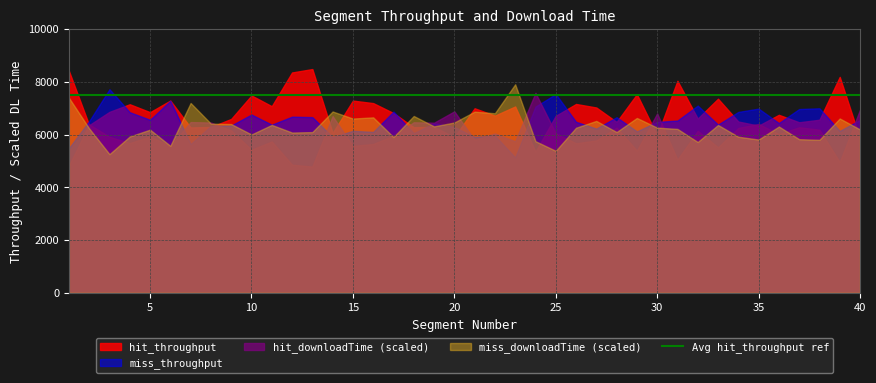

Which series has the widest spread of values?

hit_throughput